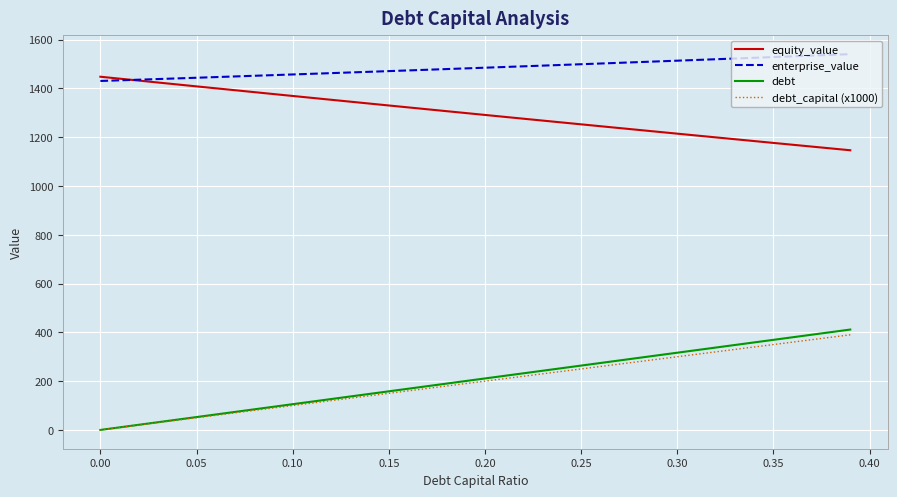

What is the maximum value shown in the chart?

1540.7